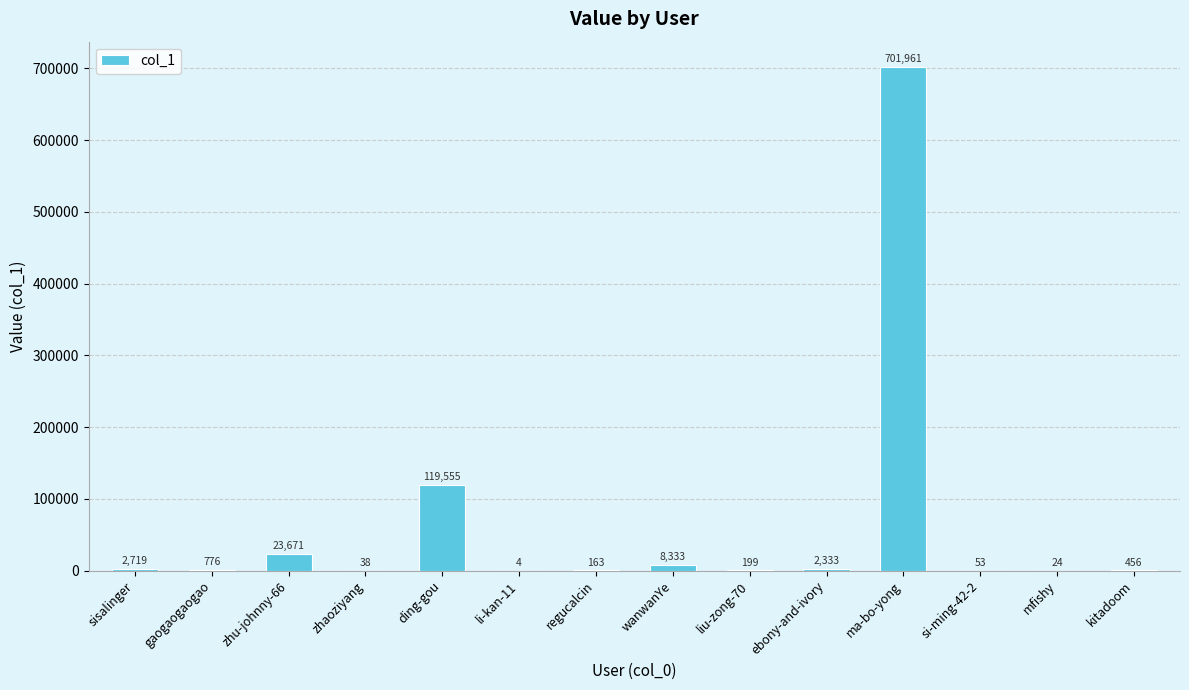

At which category does the chart reach its peak across all series?

ma-bo-yong